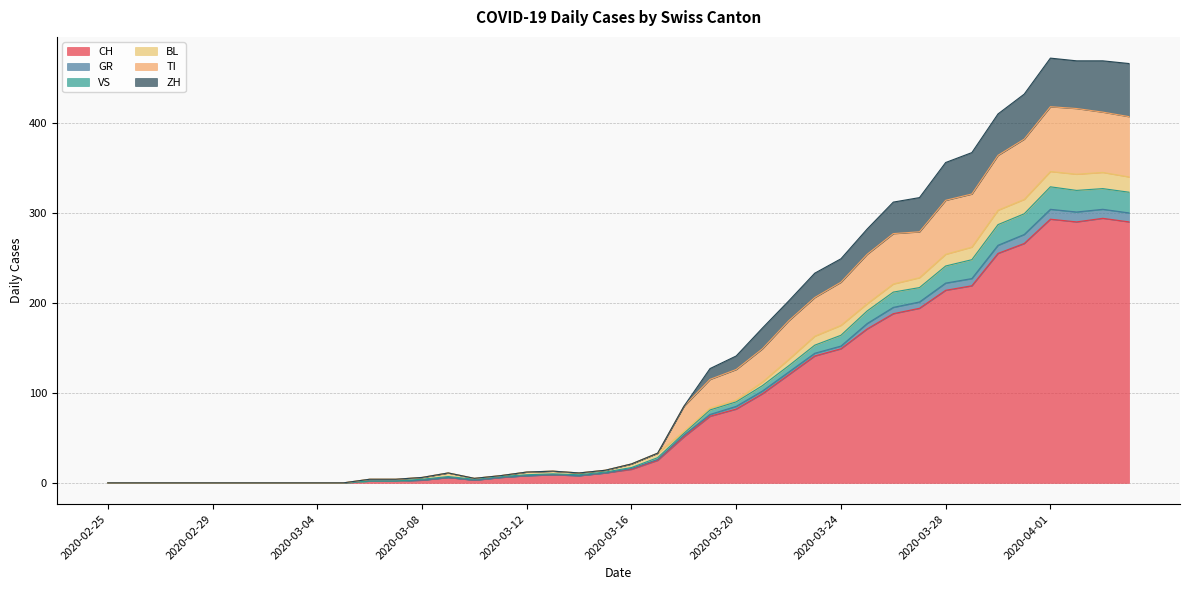

What is the maximum value for CH?

294